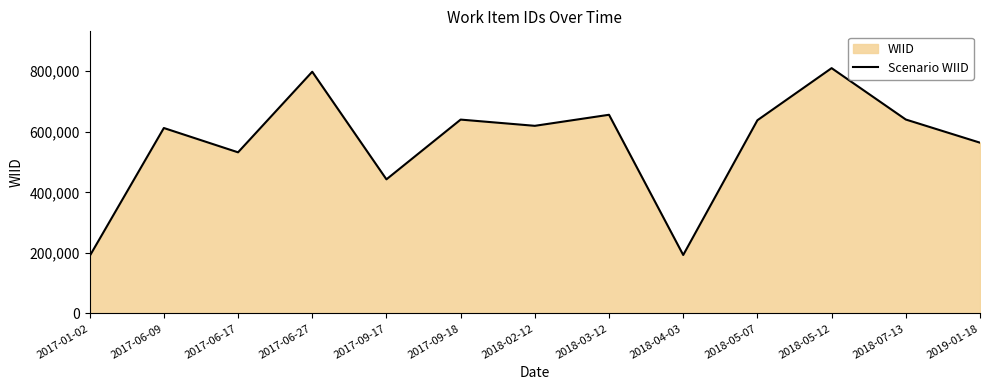

How many lines are shown in the chart?

1